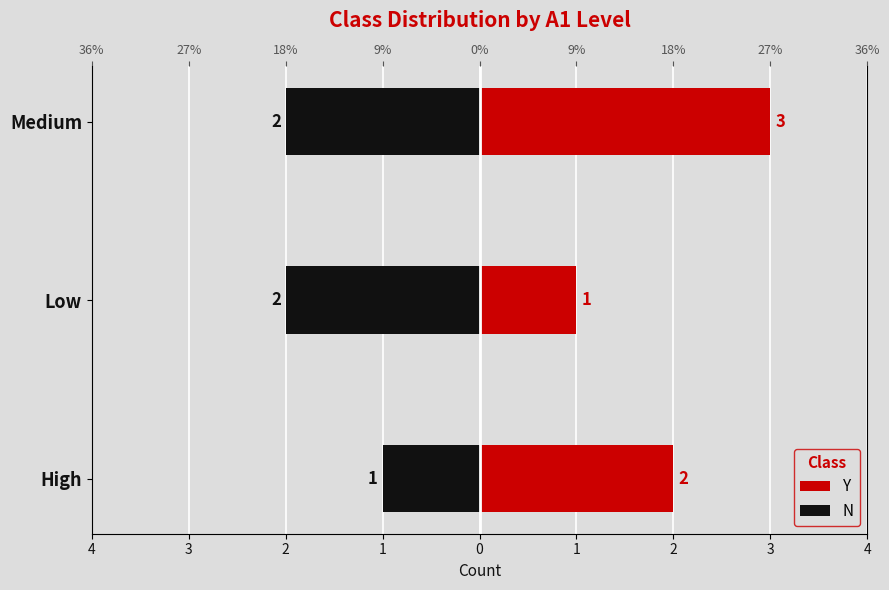

List the series in order of their peak value, lowest first.

N, Y